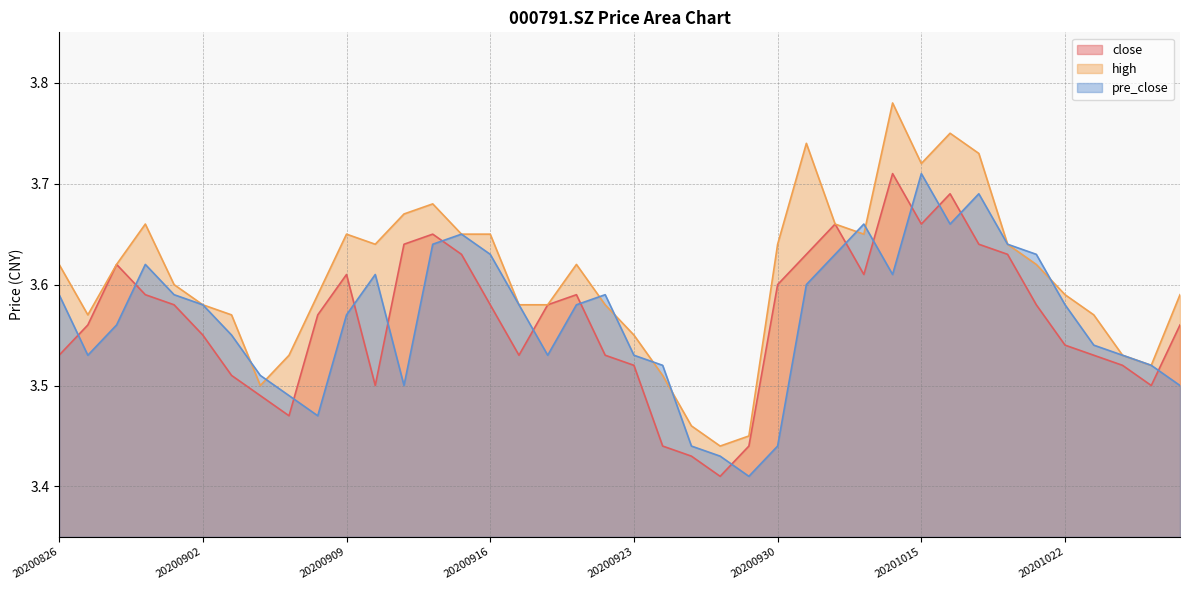

What is the difference between the highest and lowest values at 20200917?

0.1